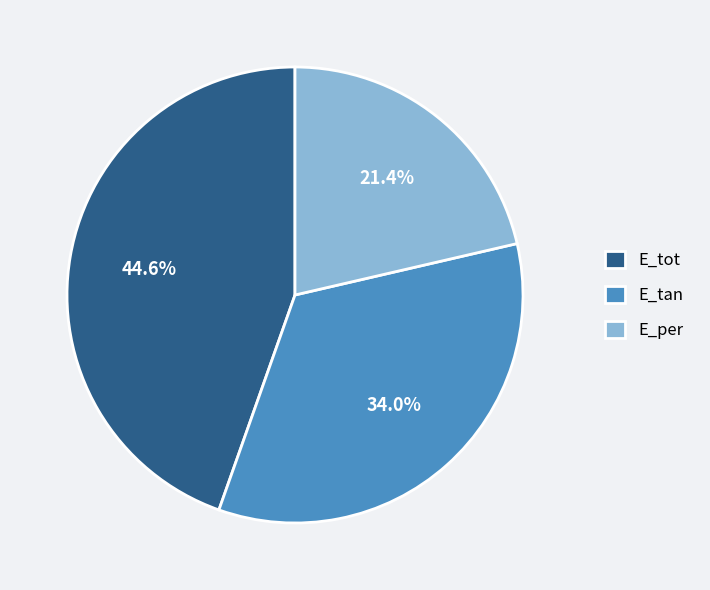

To the nearest percent, what is the average slice percentage?

33%